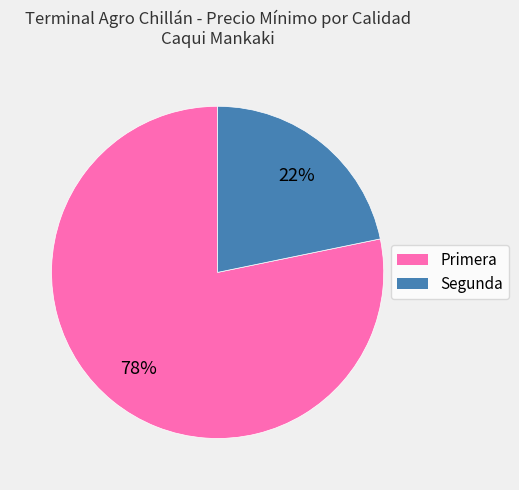

To the nearest percent, what is the average slice percentage?

50%